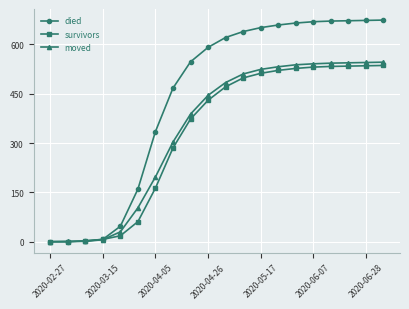

At how many categories does at least one series exceed 139?

15